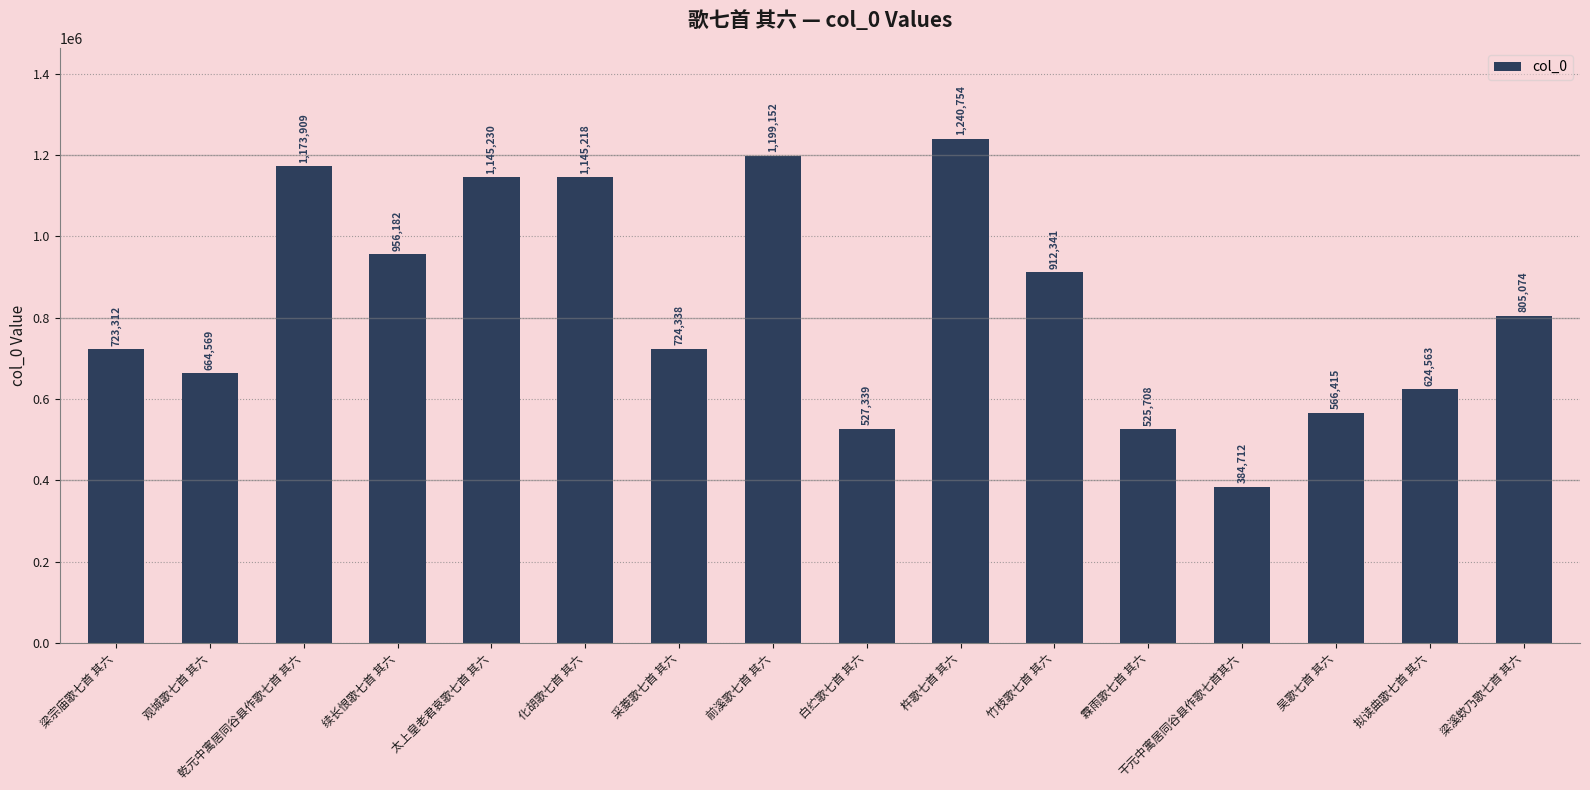

What is the label of the 12th bar from the right?

太上皇老君哀歌七首 其六